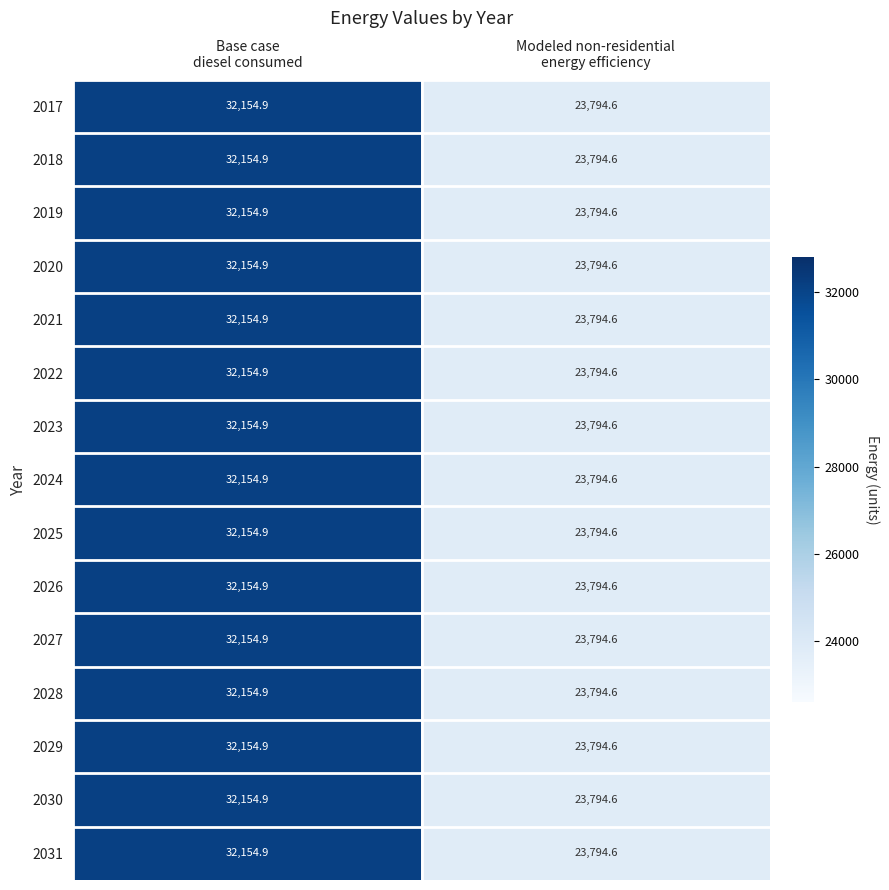

What is the maximum value shown in the chart?

32154.9